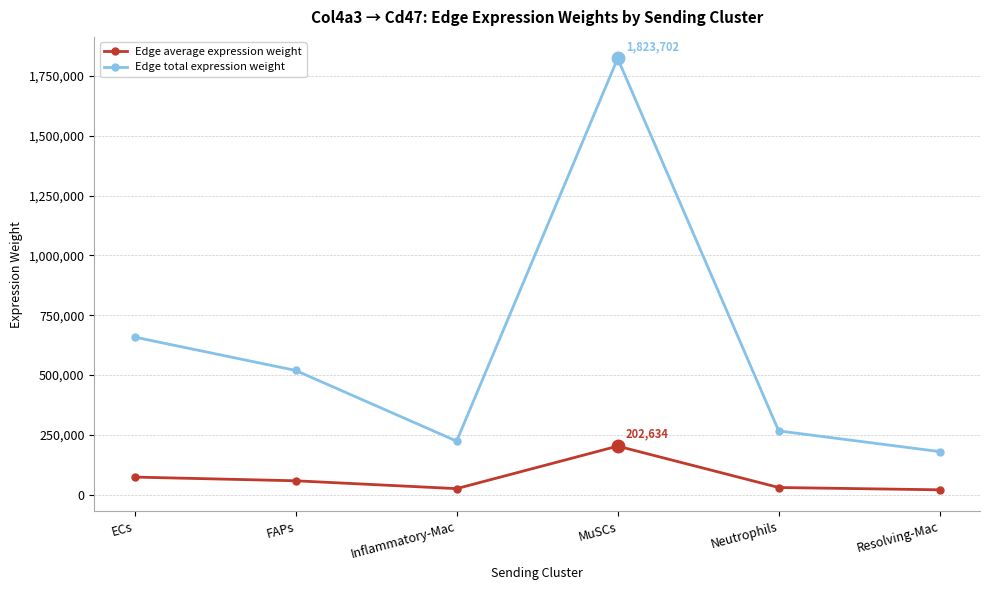

True or false: Edge total expression weight has a value of 223591.5 at Inflammatory-Mac.

True